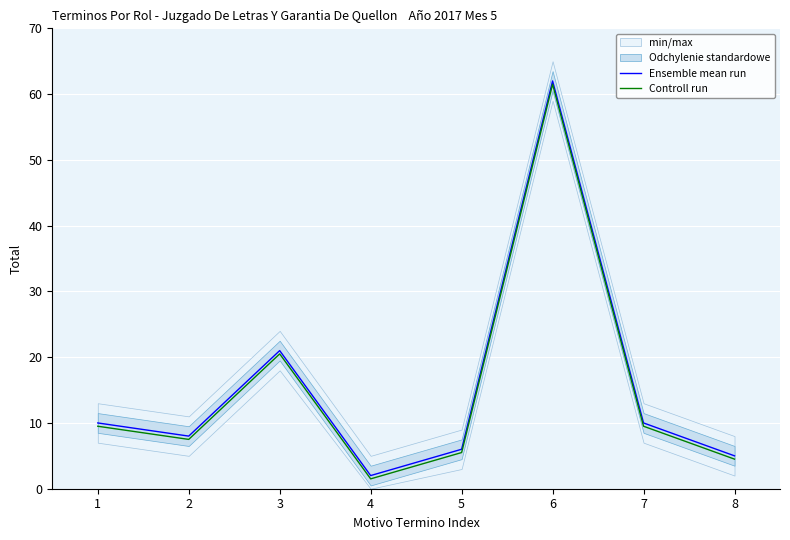

True or false: Ensemble mean run and Controll run cross at least once.

False